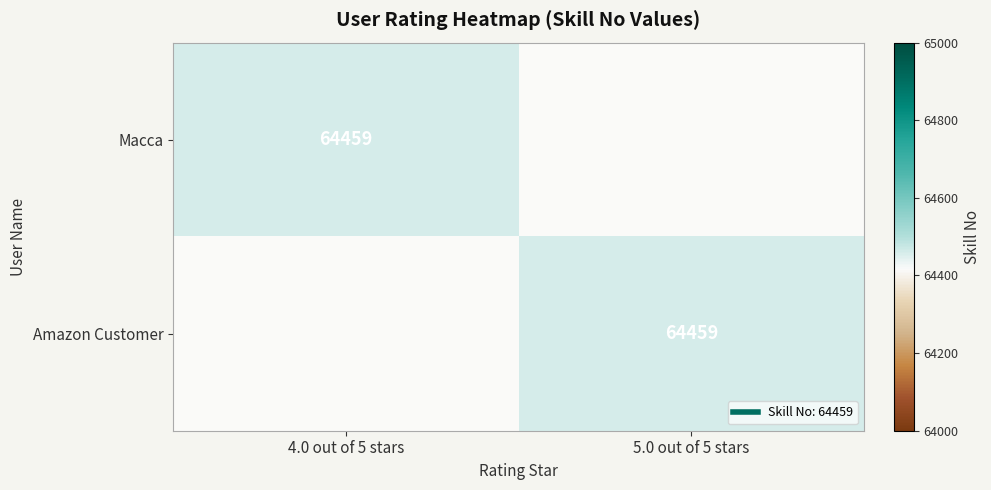

What is the average value of the Amazon Customer series?

32230